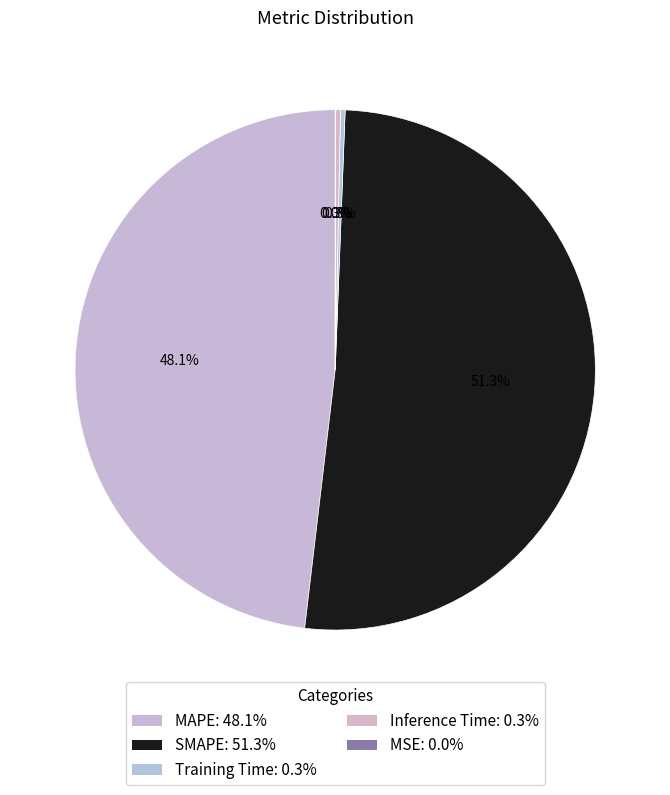

Rank the categories by value from lowest to highest.

MSE, Training Time, Inference Time, MAPE, SMAPE